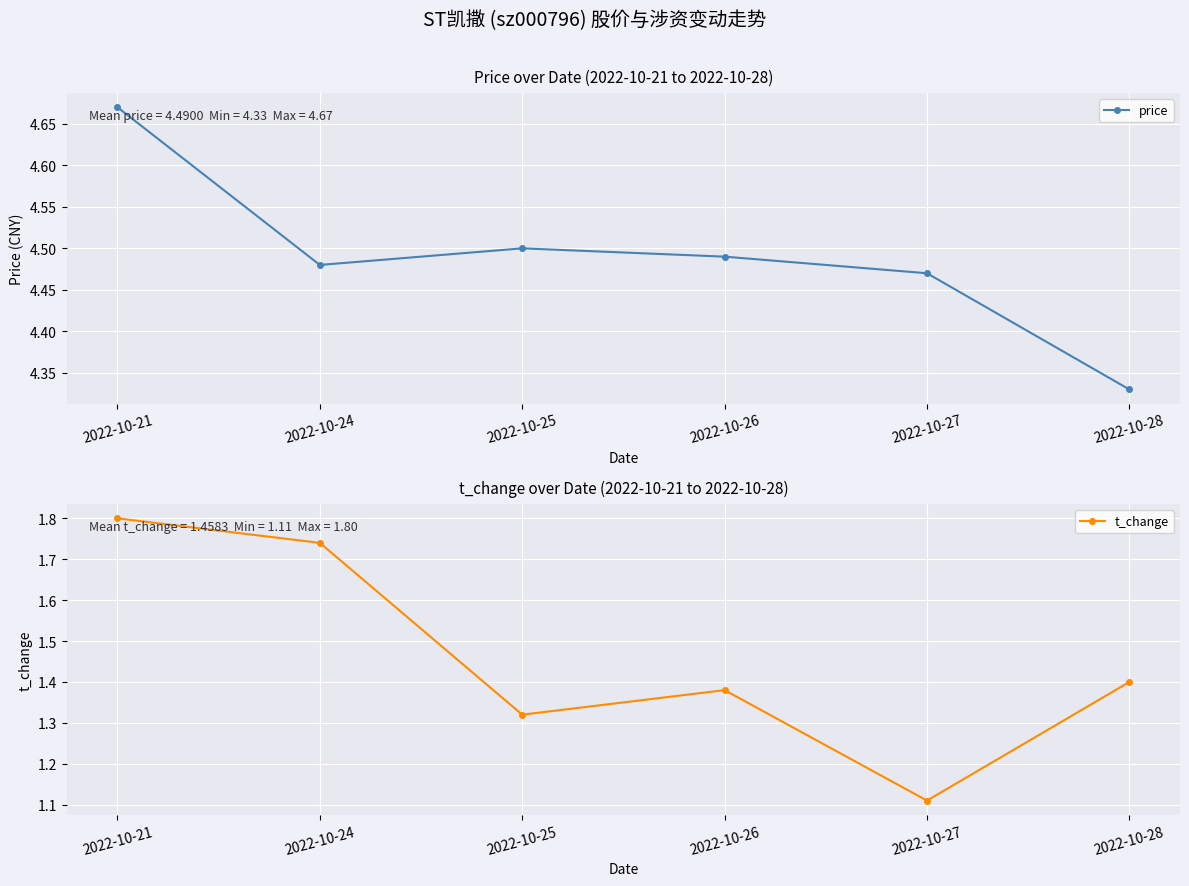

How many t_change values are between 1 and 2?

6